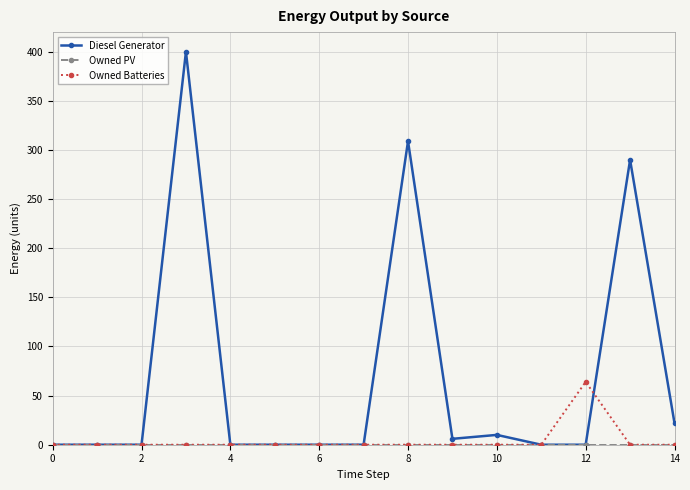

At how many categories does at least one series exceed 192?

3